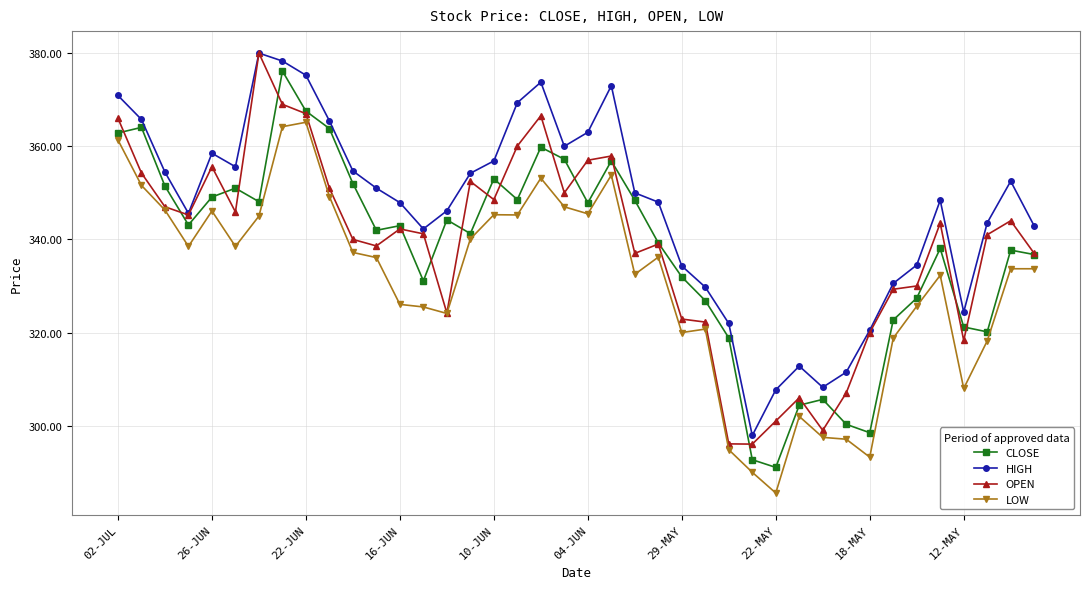

What is the maximum value for OPEN?

380.0